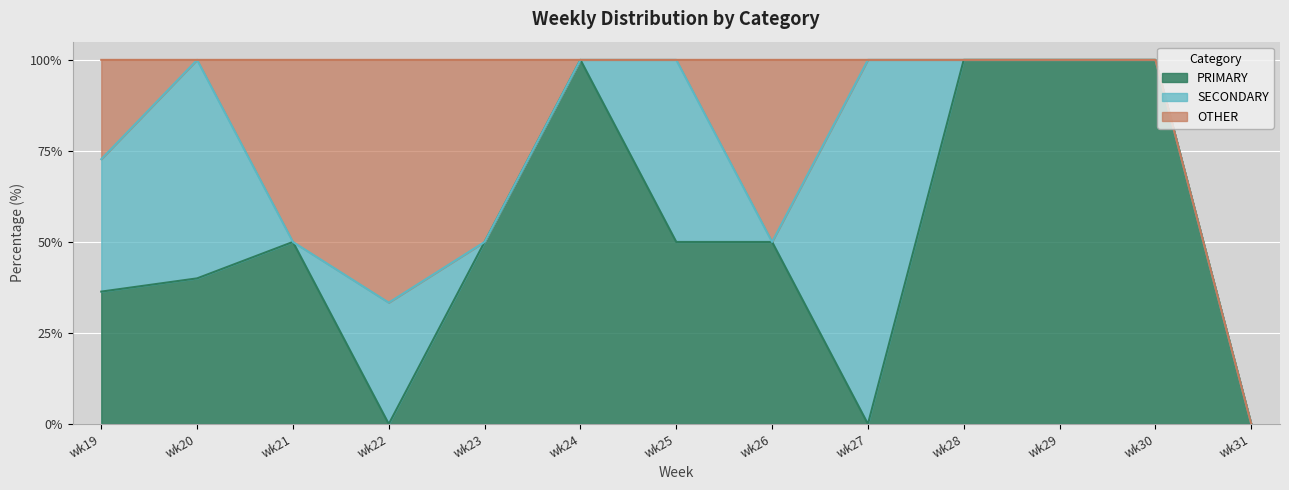

How many positive values does the OTHER series have?

5